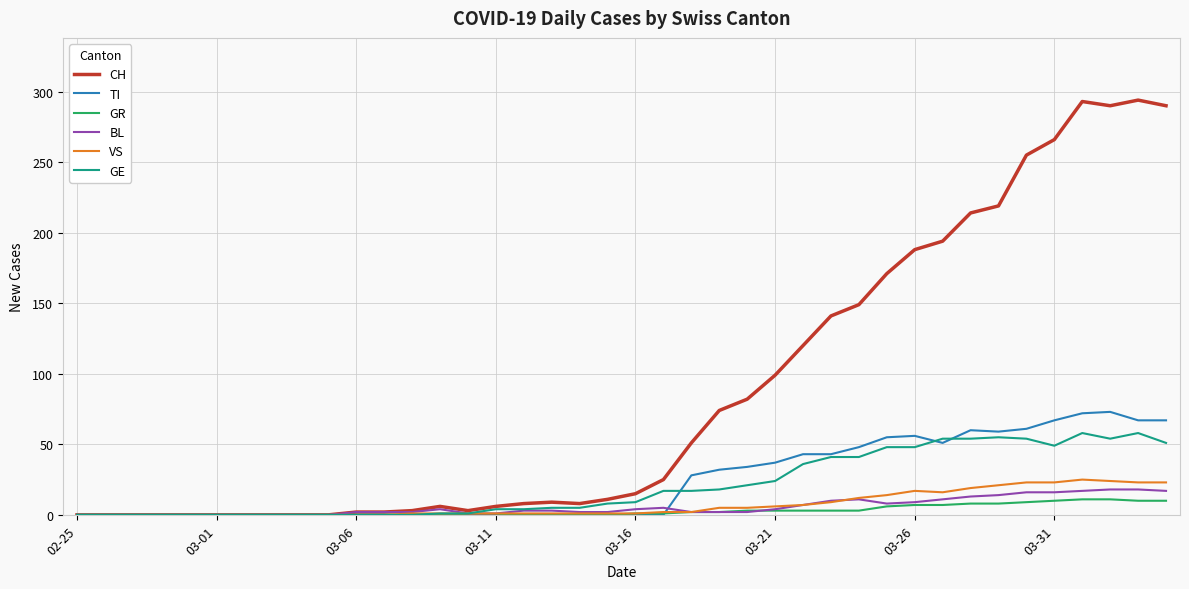

What is the maximum value for BL?

18